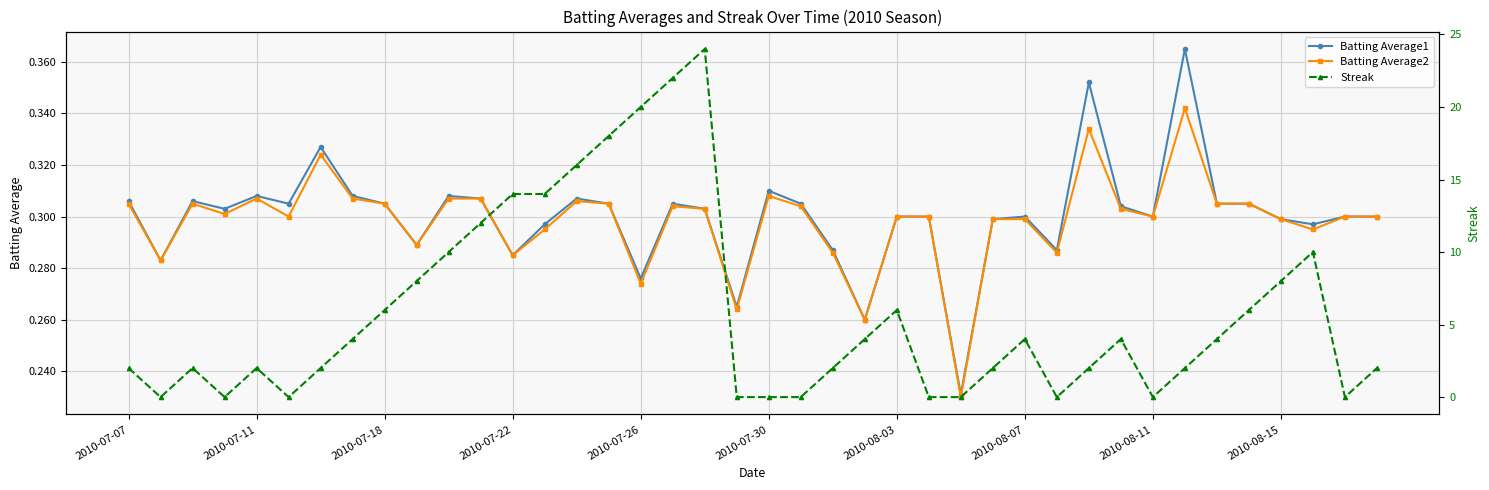

True or false: Batting Average1 has more than 1 points higher than both neighbors.

True